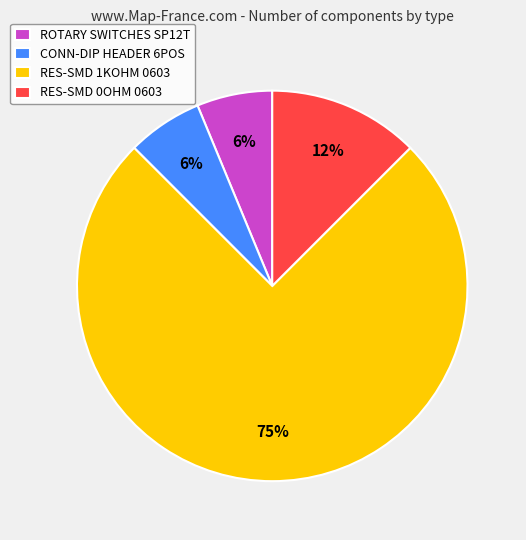

To the nearest percent, what portion does CONN-DIP HEADER 6POS represent?

6%